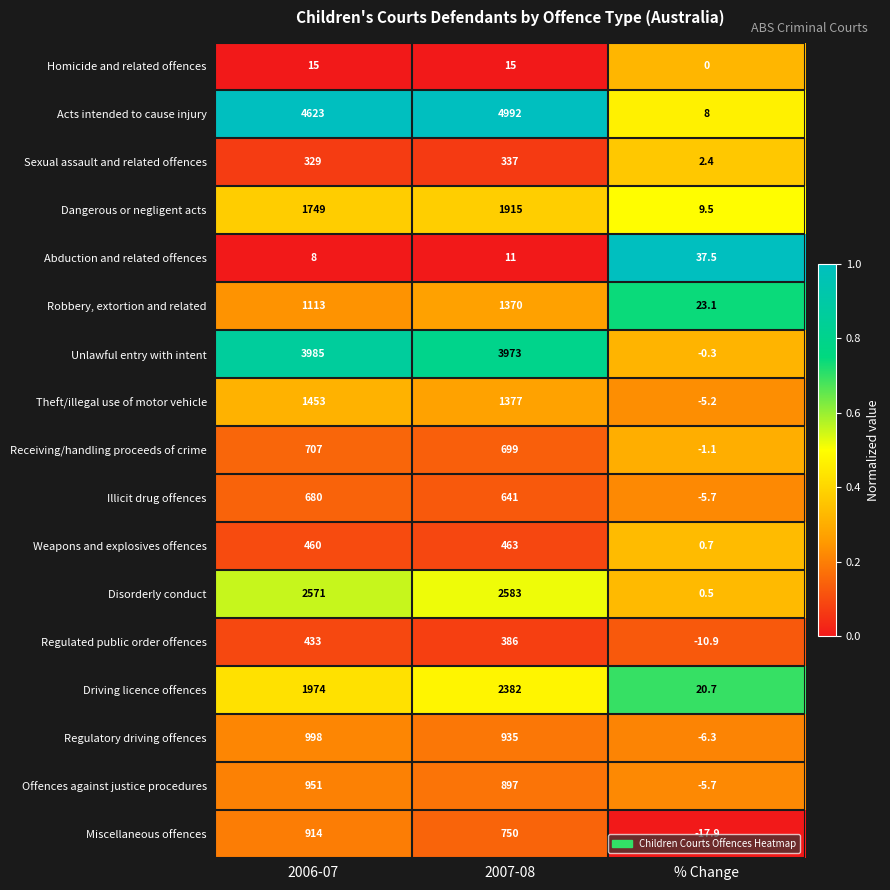

At which label is Miscellaneous offences closest to 448?

2007-08